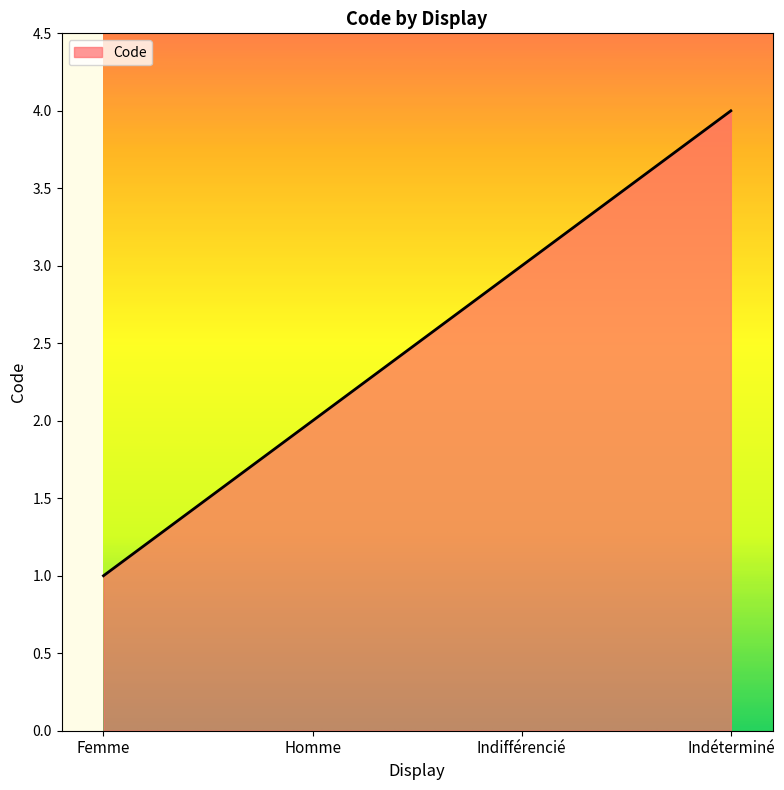

Is it true that the value at Indéterminé is 2?

False